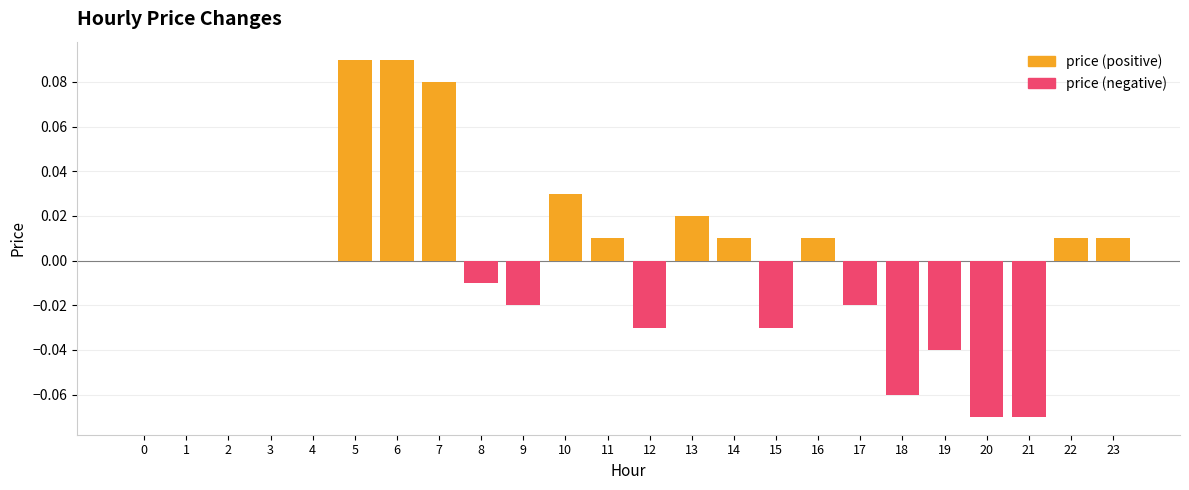

Reading left to right, list all the values displayed in this chart.

price (positive): 0=0.0	1=0.0	2=0.0	3=0.0	4=0.0	5=0.1	6=0.1	7=0.1	8=0.0	9=0.0	10=0.0	11=0.0	12=0.0	13=0.0	14=0.0	15=0.0	16=0.0	17=0.0	18=0.0	19=0.0	20=0.0	21=0.0	22=0.0	23=0.0
price (negative): 0=0.0	1=0.0	2=0.0	3=0.0	4=0.0	5=0.0	6=0.0	7=0.0	8=-0.0	9=-0.0	10=0.0	11=0.0	12=-0.0	13=0.0	14=0.0	15=-0.0	16=0.0	17=-0.0	18=-0.1	19=-0.0	20=-0.1	21=-0.1	22=0.0	23=0.0